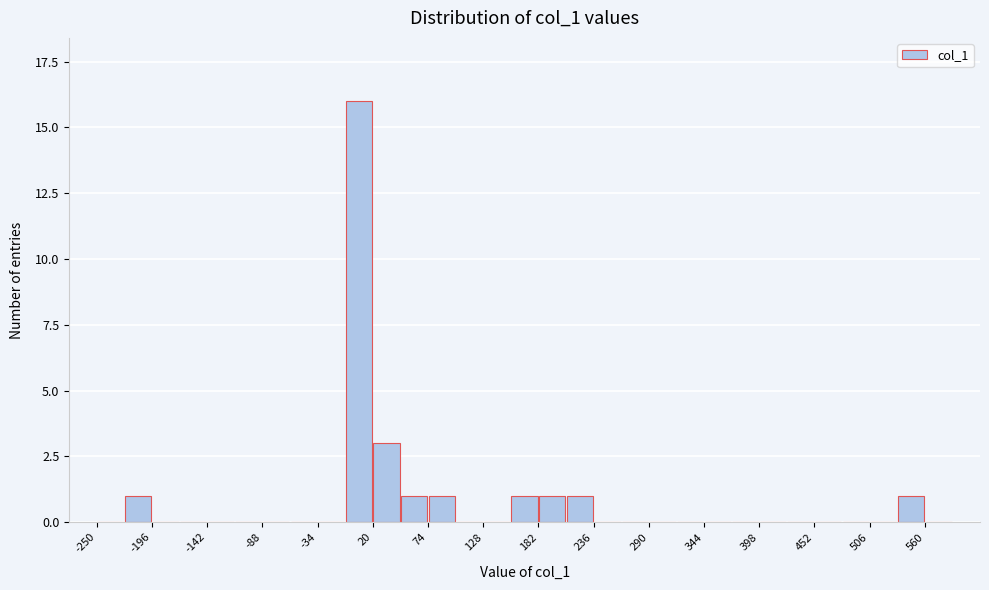

Around what value on the x-axis is the tallest bar? Give the approximate position of its centre, as read against the axis.

10